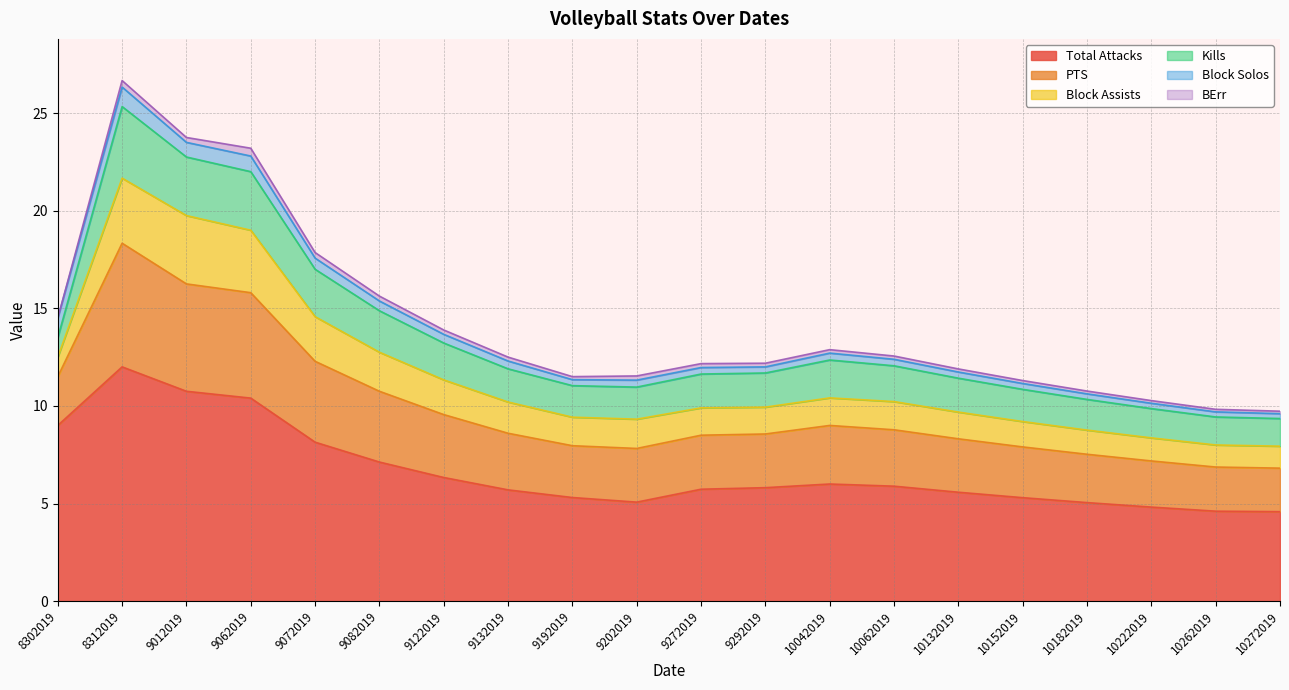

What is the difference between the highest and lowest values at 10222019?

4.7